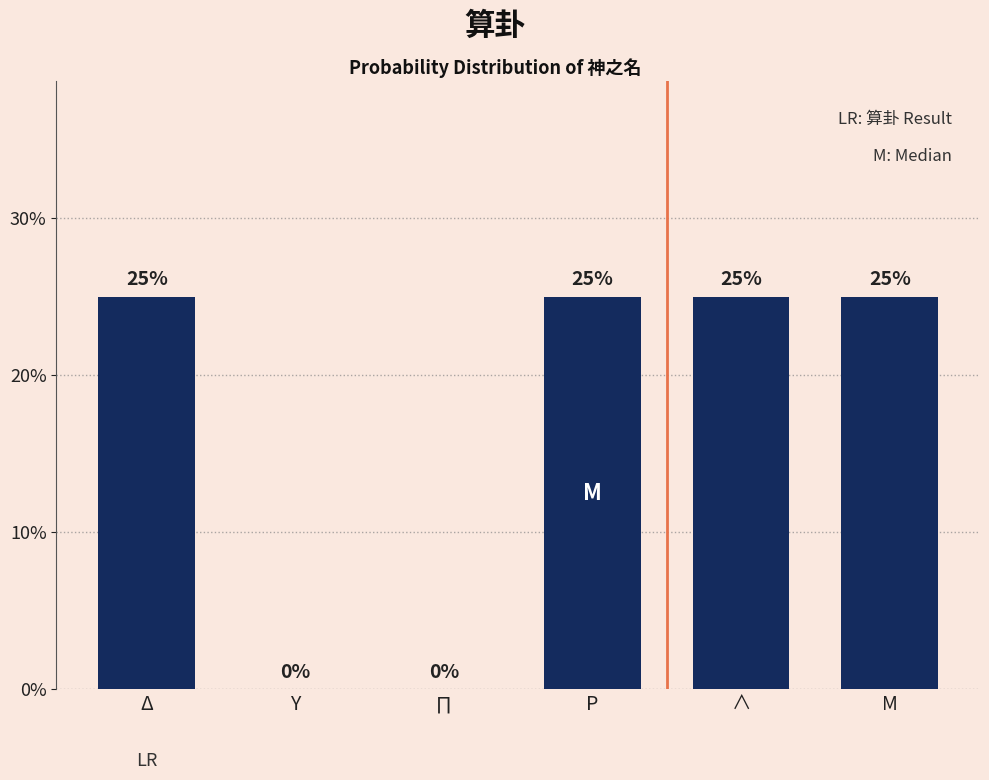

Is it true that the value at Μ is 10?

False